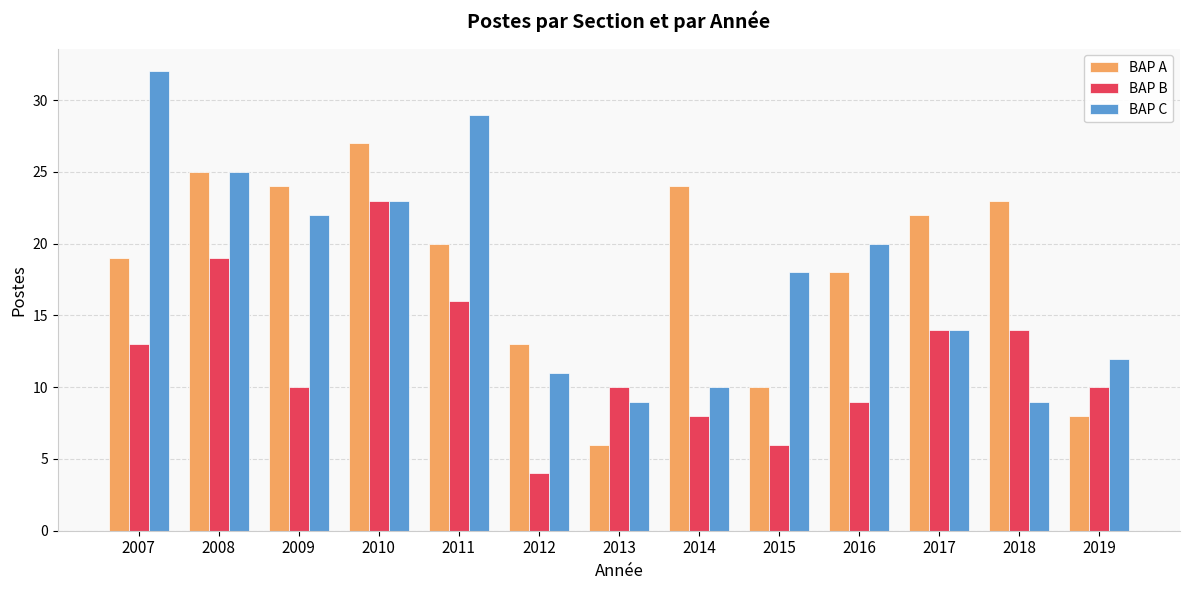

What is the difference between the highest and lowest values at 2016?

11